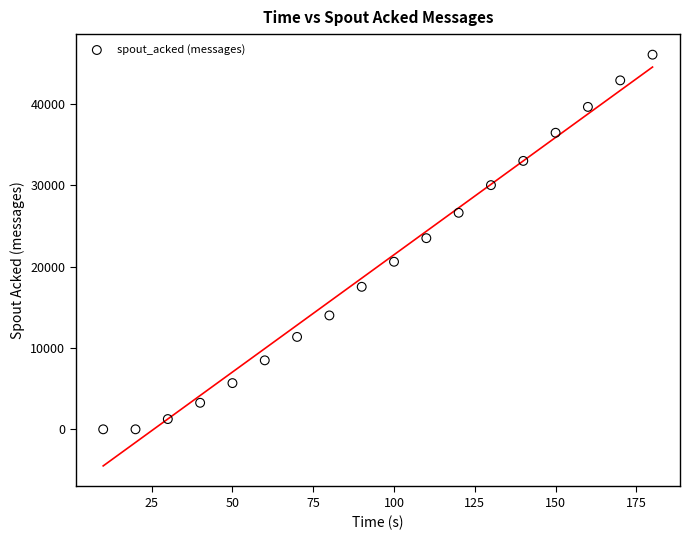

What is the range of X values (max minus min)?

170